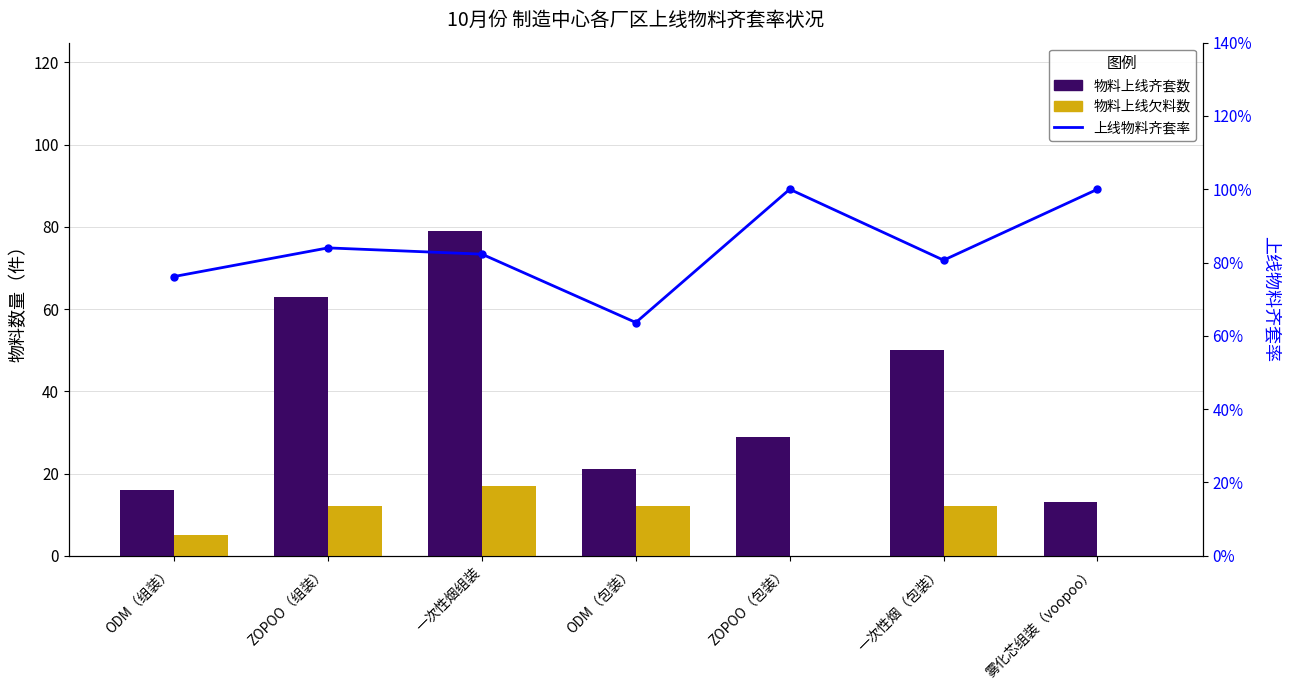

Which category has the highest value across all series?

一次性烟组装